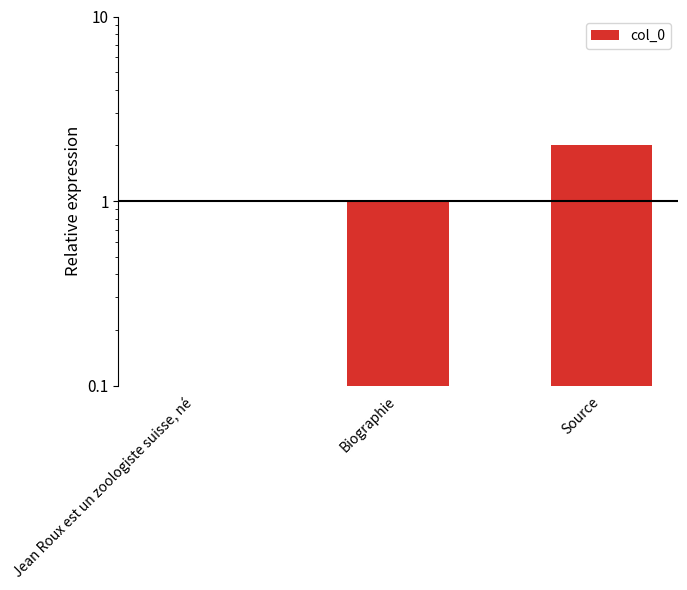

Reading left to right, transcribe all the data shown in this chart.

Jean Roux est un zoologiste suisse, né=0	Biographie=1	Source=2